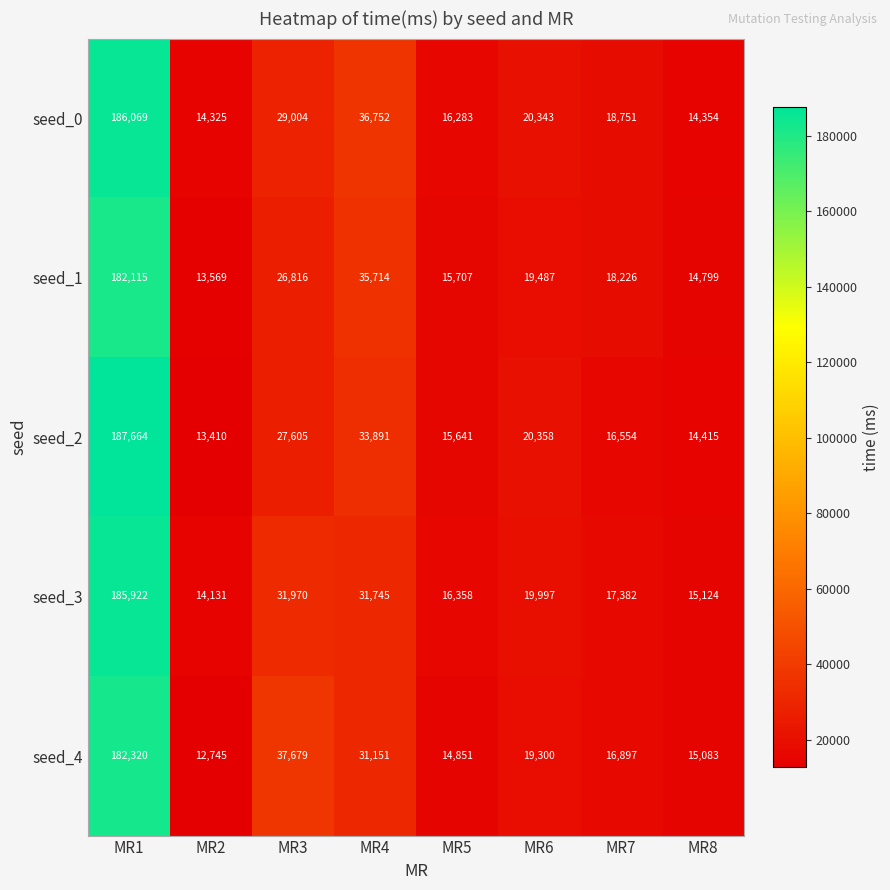

What is the sum of the seed_4 values at MR7 and MR5?

31748